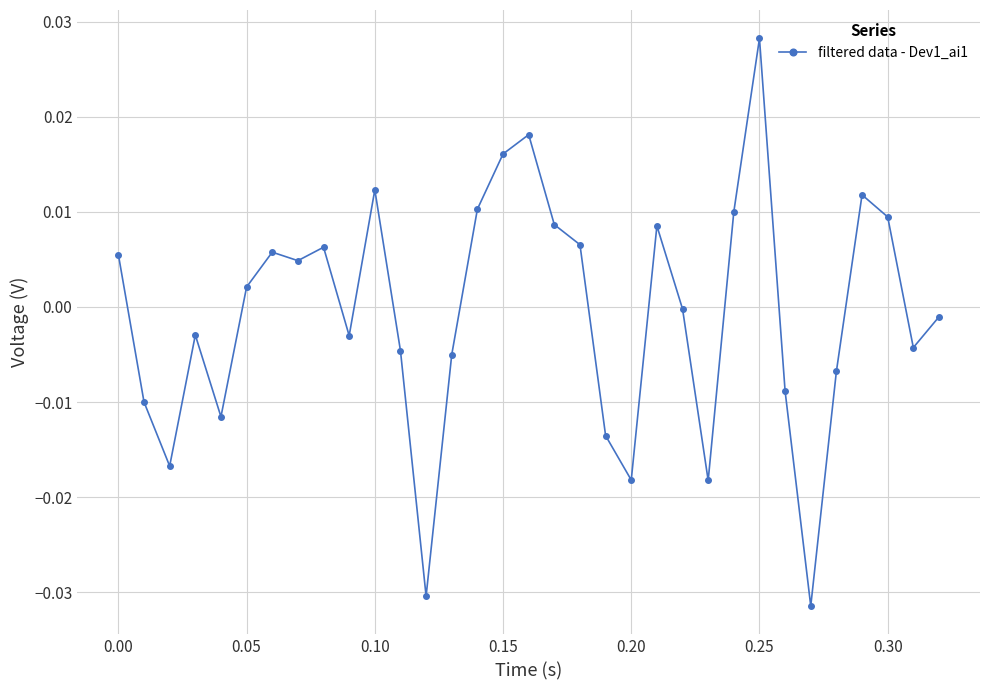

How many series are shown in this chart?

1